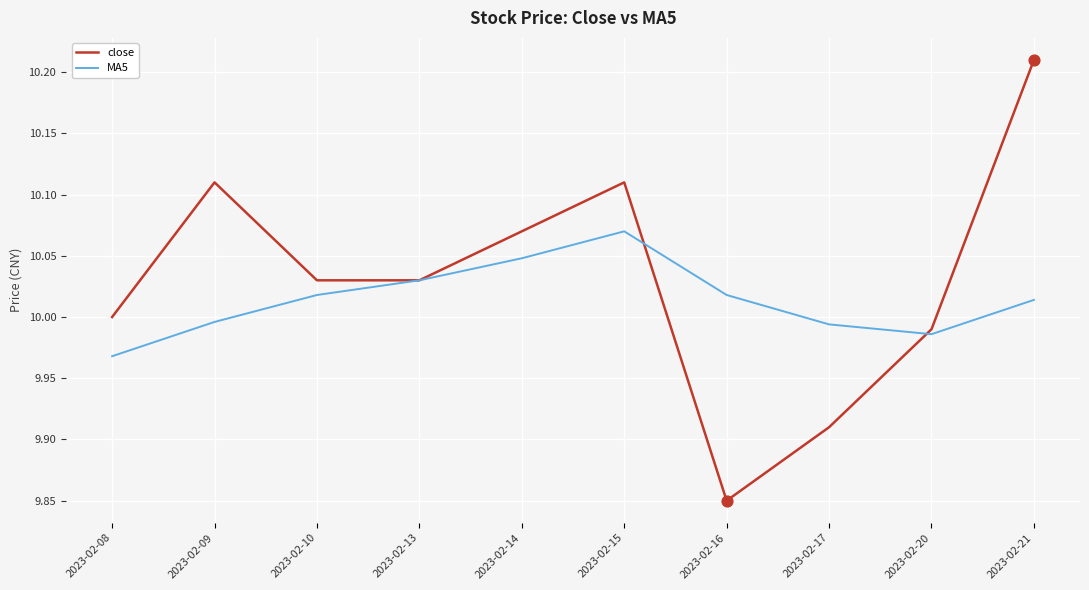

What are all the series names shown in the legend?

close, MA5